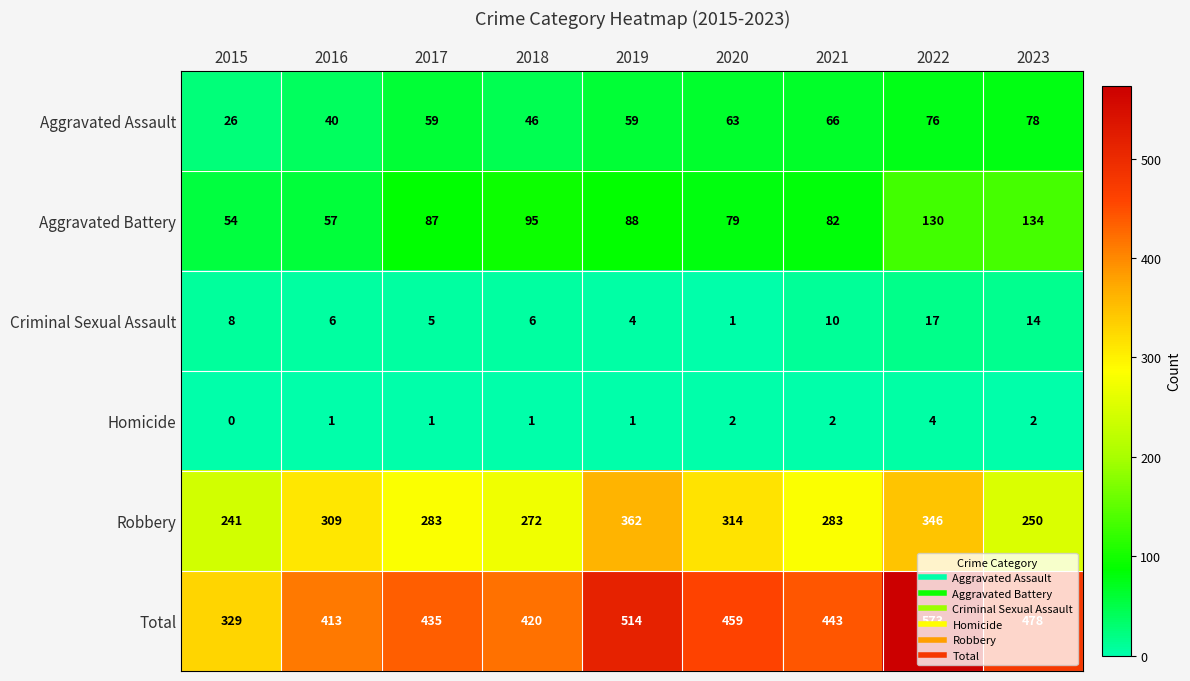

Is the value of Total at 2023 greater than the value of Aggravated Battery at 2020?

Yes